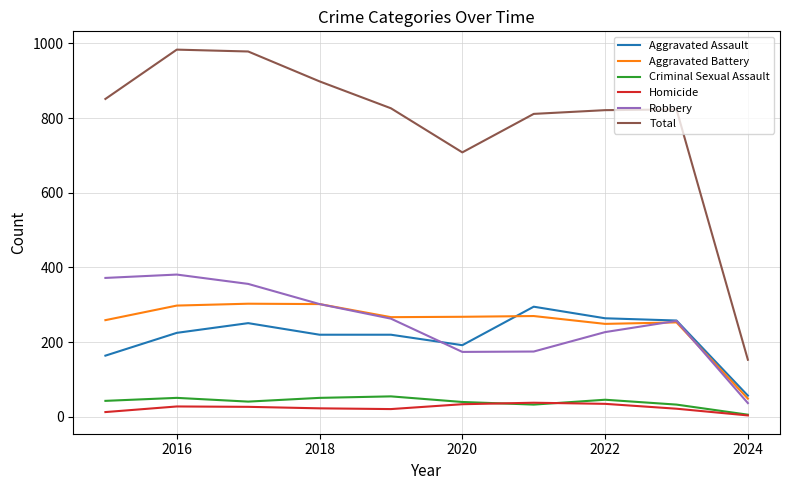

Which series has the largest range (max minus min)?

Total